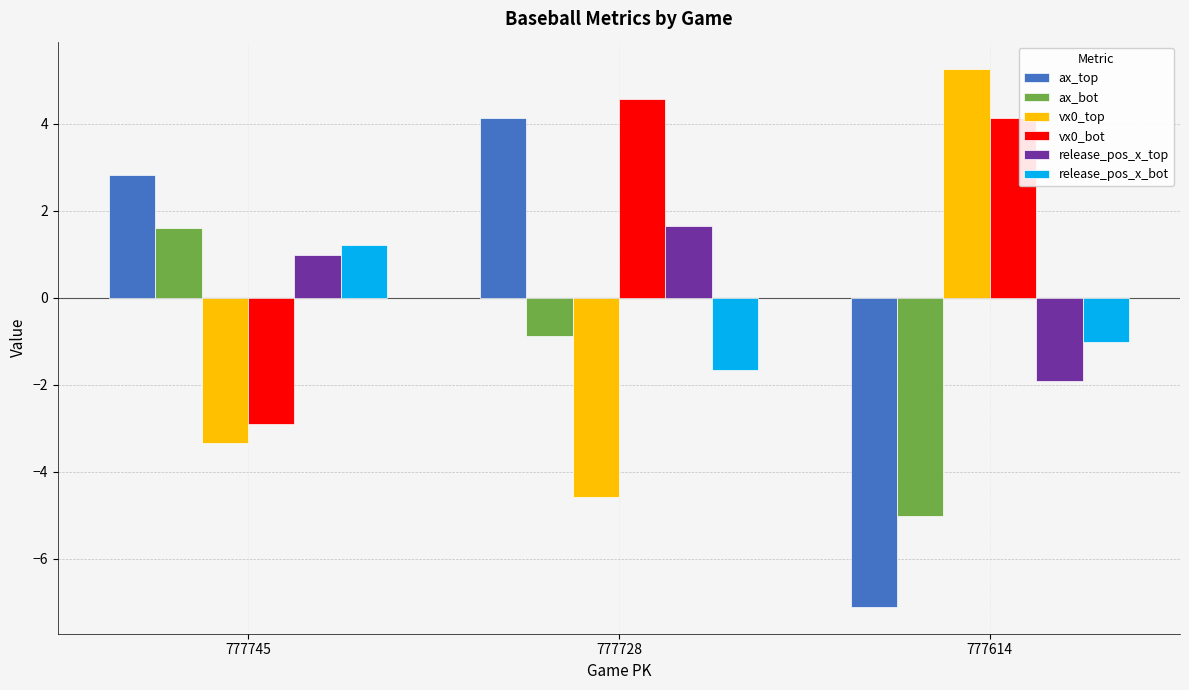

What is the total value across all series at 777745?

0.4